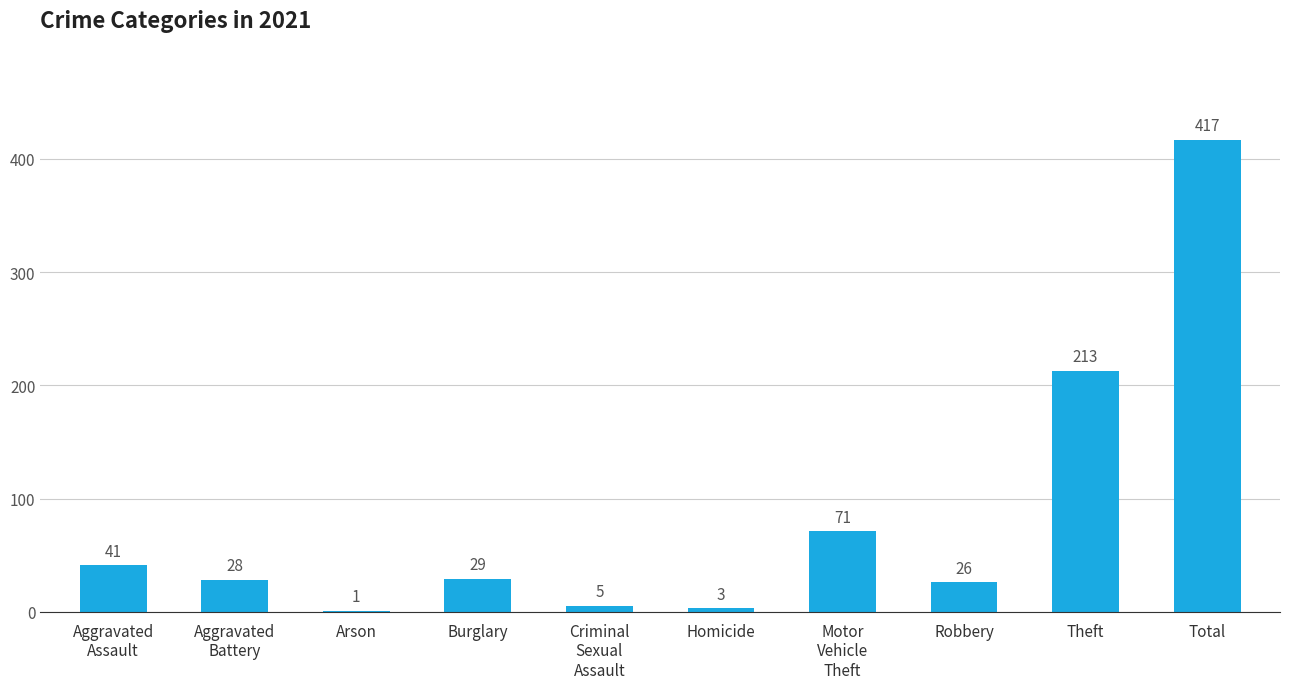

Between Total and Homicide, which is larger?

Total